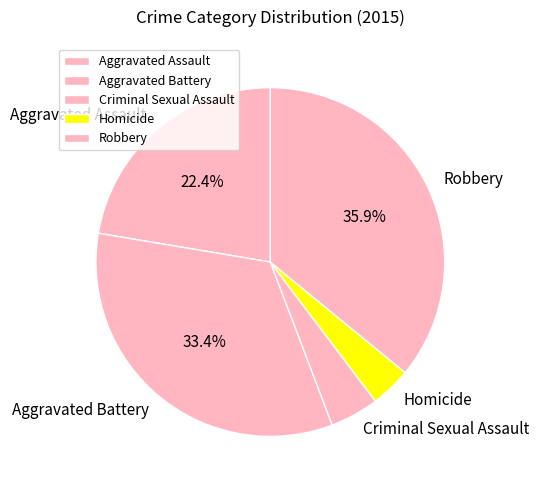

How many segments does this pie chart have?

5